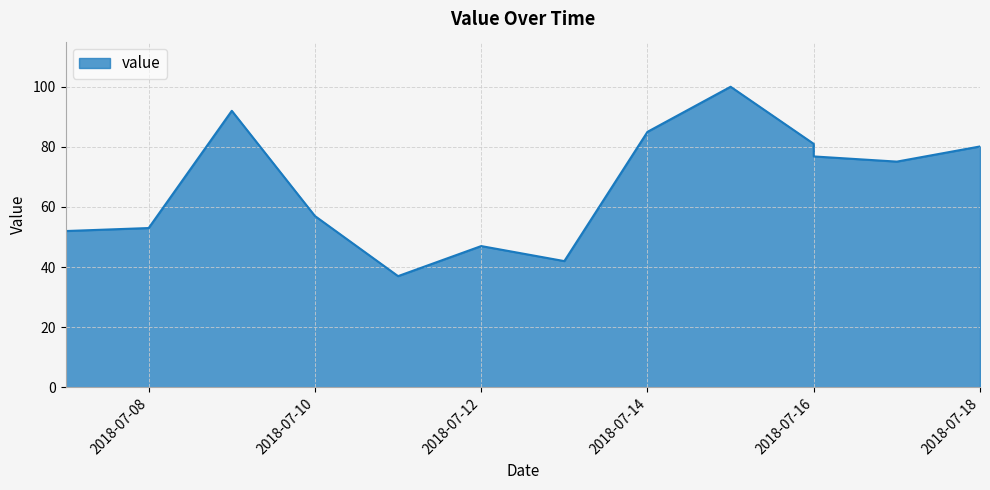

What is the difference between the maximum and minimum values?

63.0